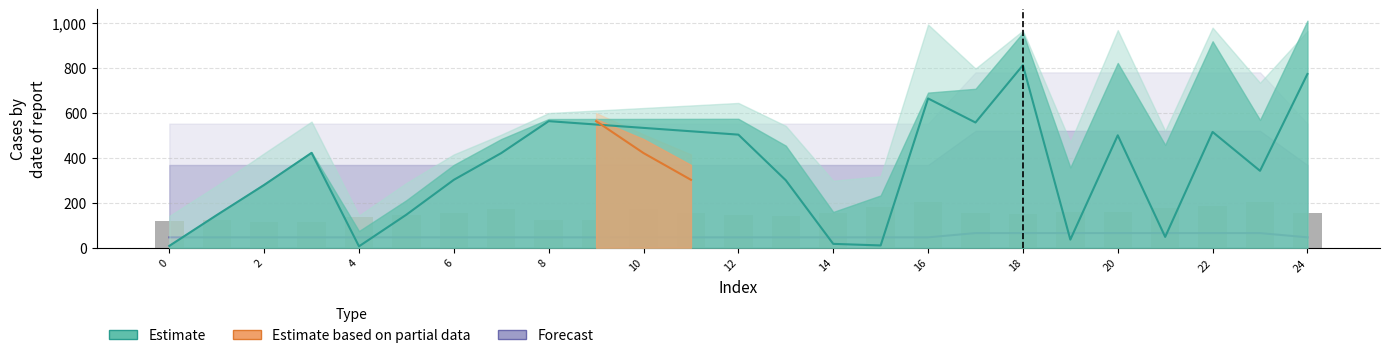

Count the number of categories in the chart.

25